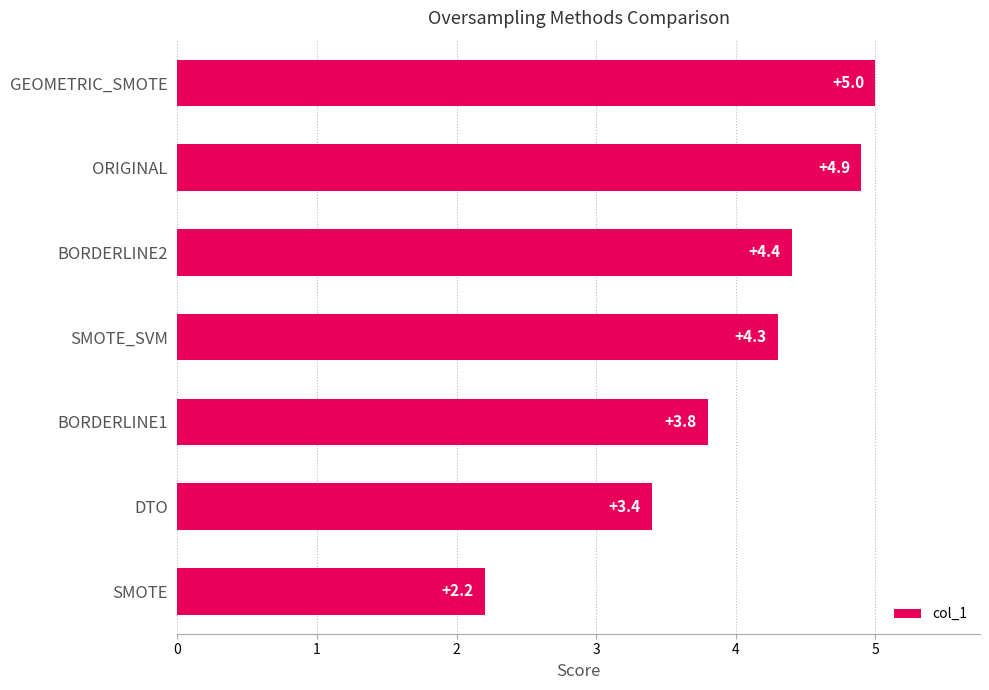

What is the difference between the values at BORDERLINE2 and GEOMETRIC_SMOTE?

0.6